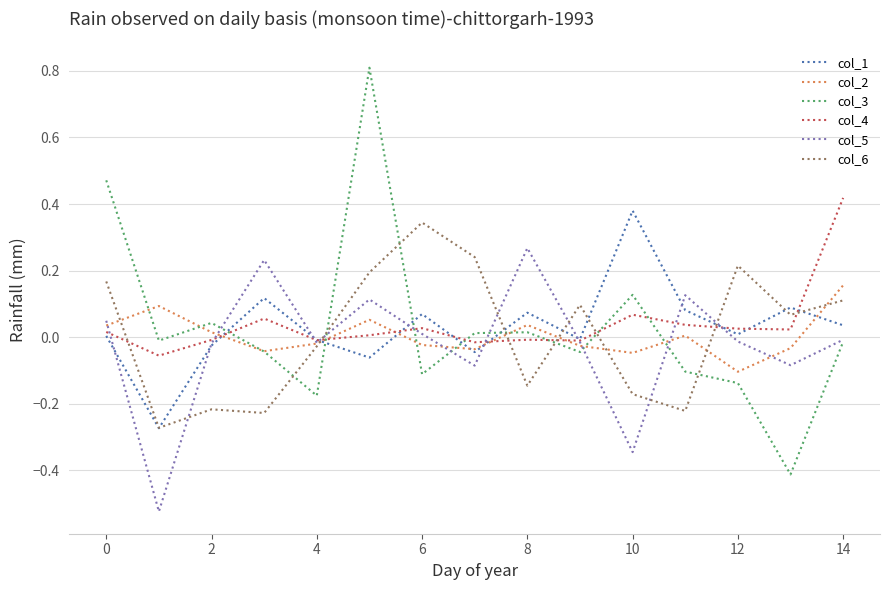

True or false: col_4 and col_6 intersect in this chart.

True